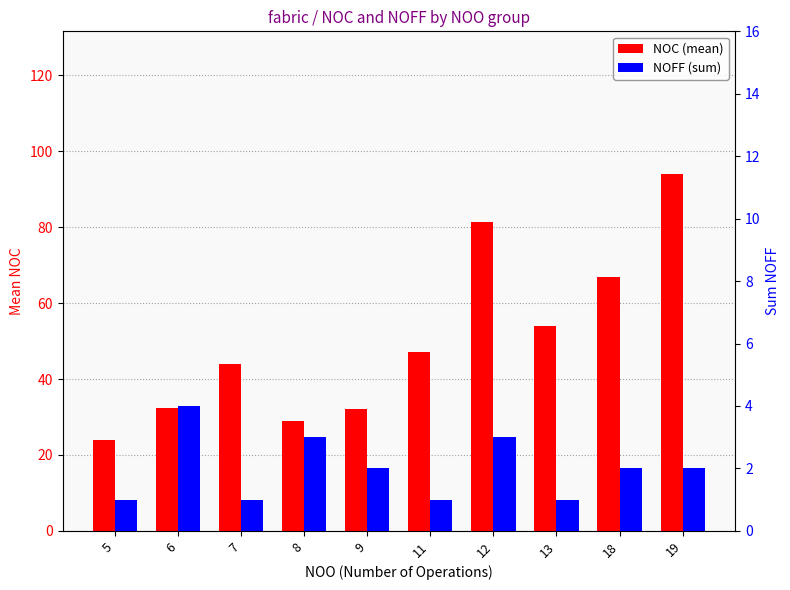

What is the lowest value of the NOC (mean) series?

24.0